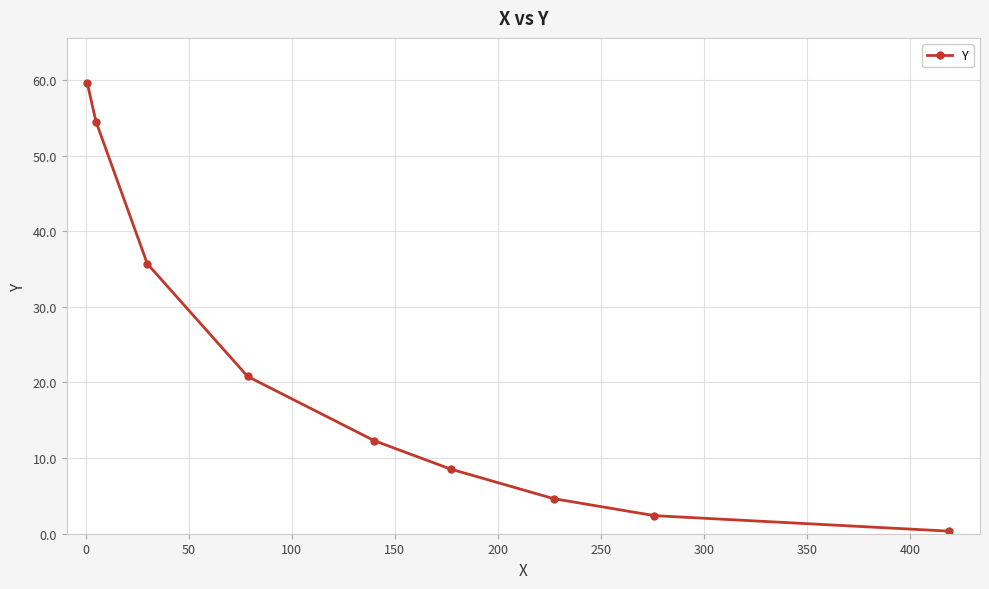

What is the value of the 7th point from the left?

4.6